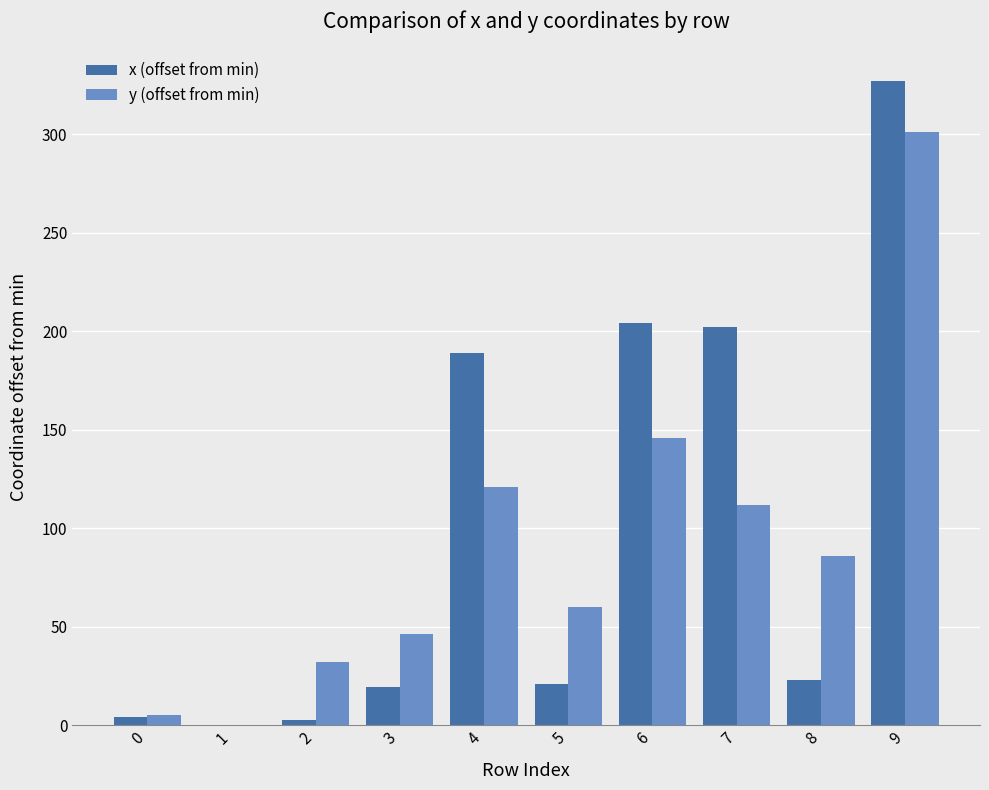

True or false: x (offset from min) has a value of 4.0 at 0.

True